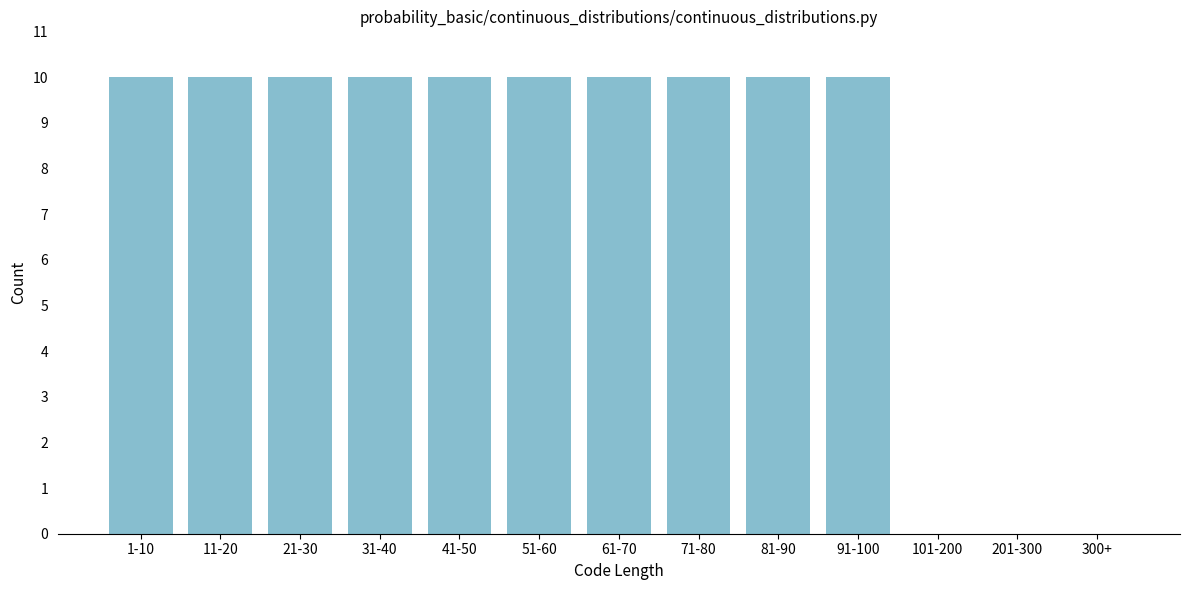

Reading left to right, transcribe all the data shown in this chart.

1-10=10	11-20=10	21-30=10	31-40=10	41-50=10	51-60=10	61-70=10	71-80=10	81-90=10	91-100=10	101-200=0	201-300=0	300+=0